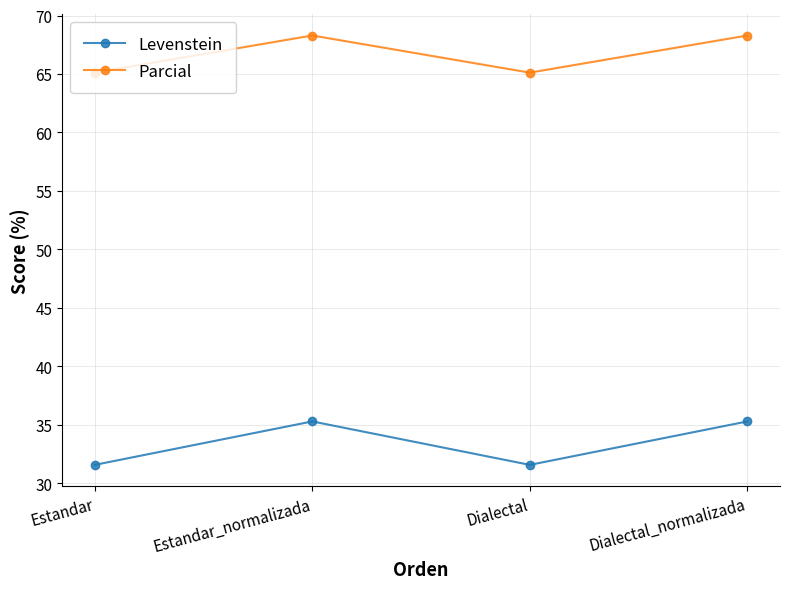

What is the sum of all Levenstein values?

133.7